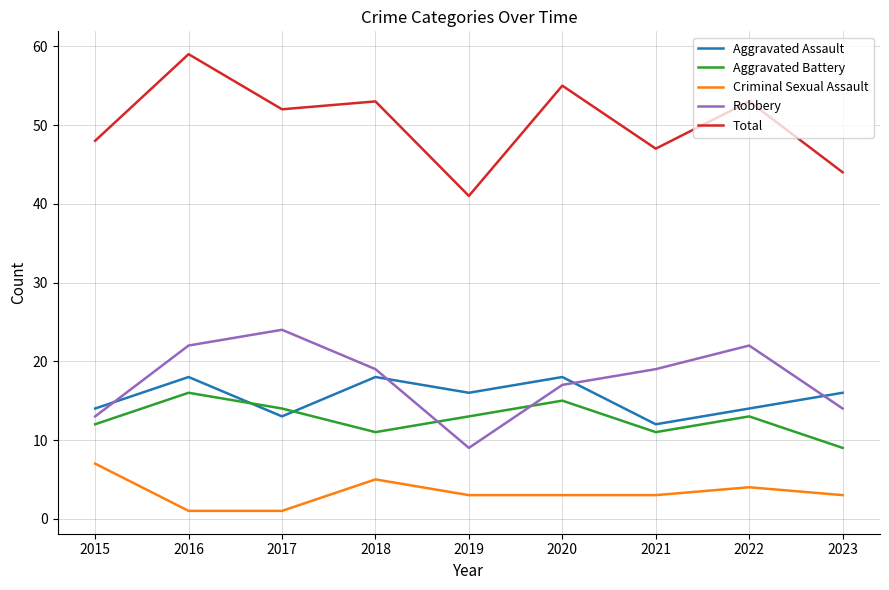

Which series has the widest spread of values?

Total